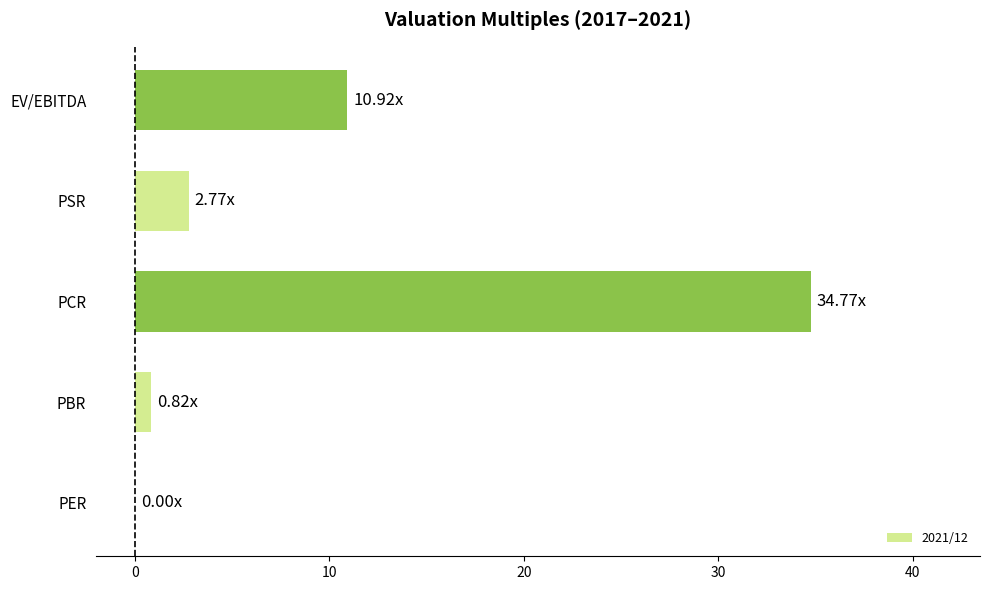

At which label is the value closest to 17?

EV/EBITDA